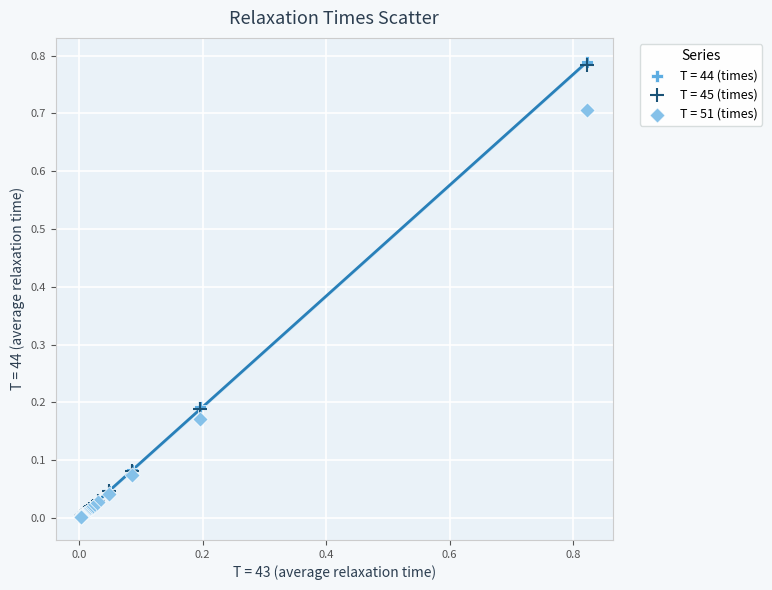

Which series has the largest Y range (max minus min)?

T = 44 (times)